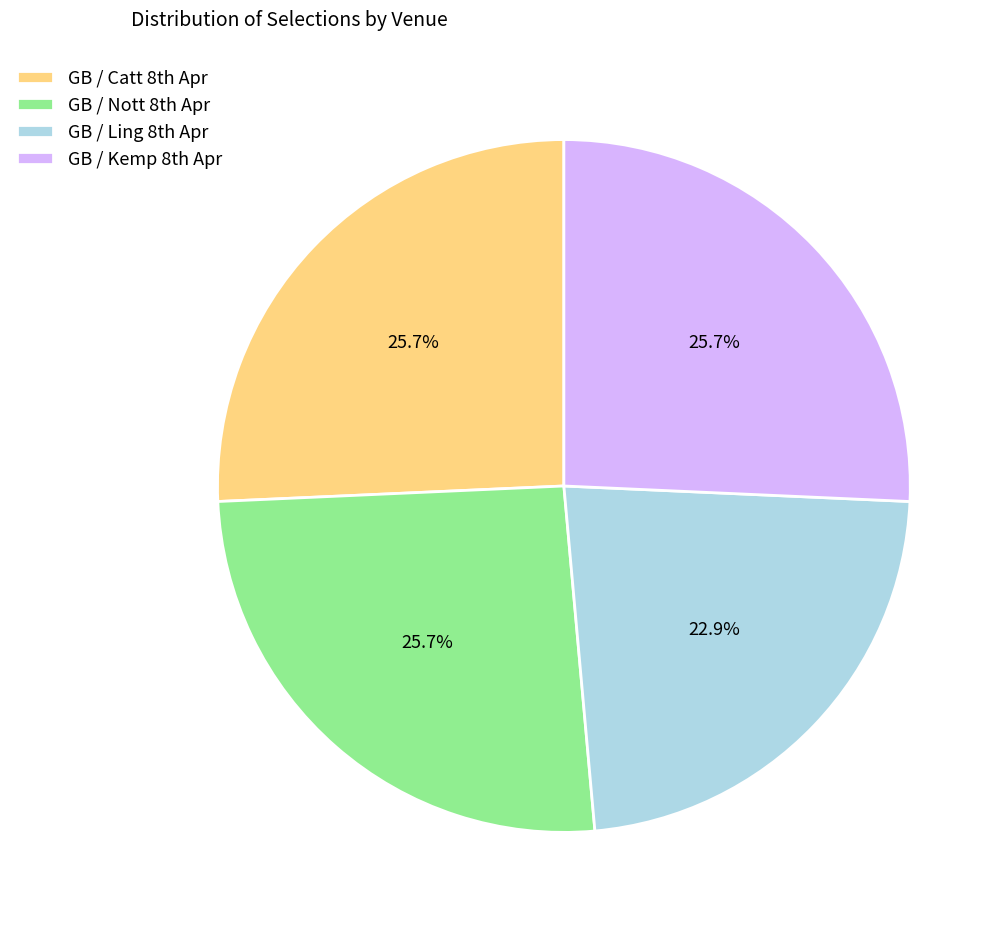

Count the number of slices in the pie.

4